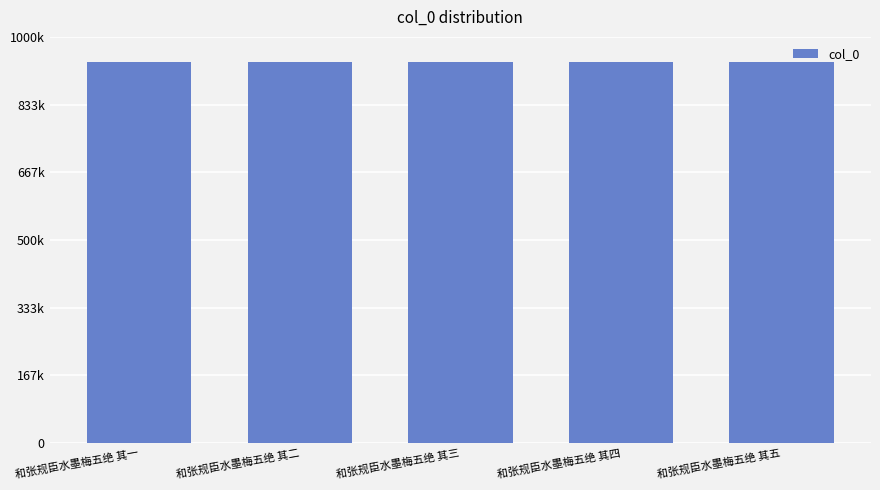

Count the values in the range 937764 to 937766.

3